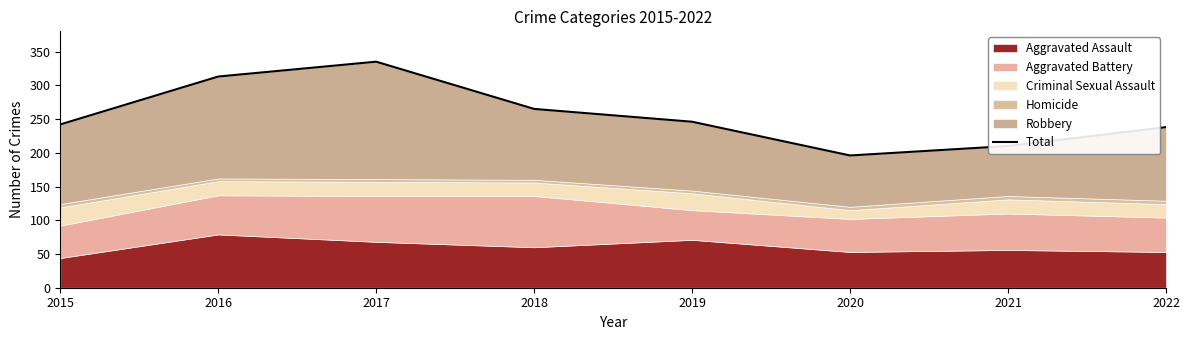

What is the sum of the values at 2020 and 2017?

531